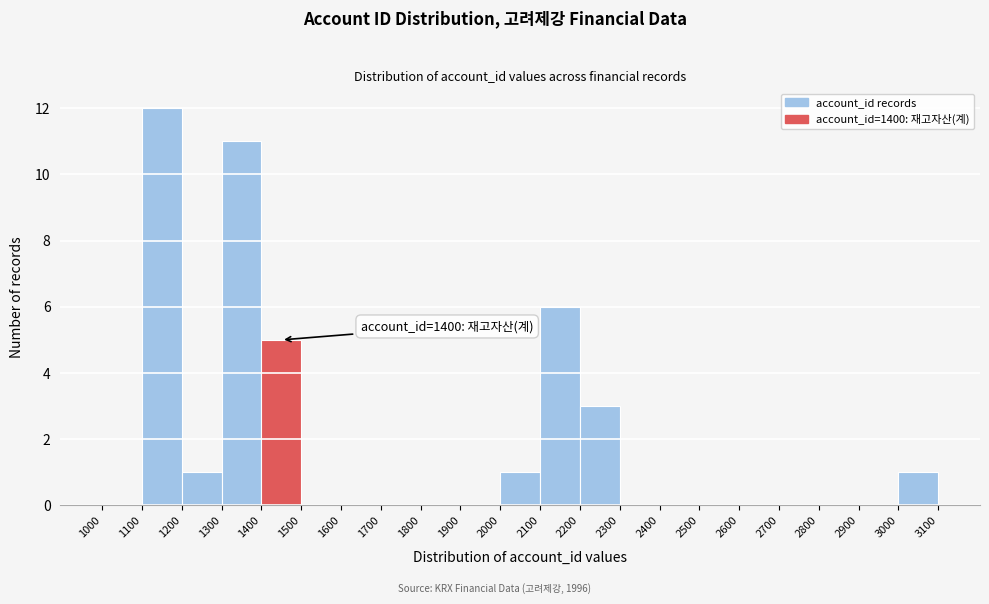

Which range on the x-axis has the tallest bar?

1100 to 1200